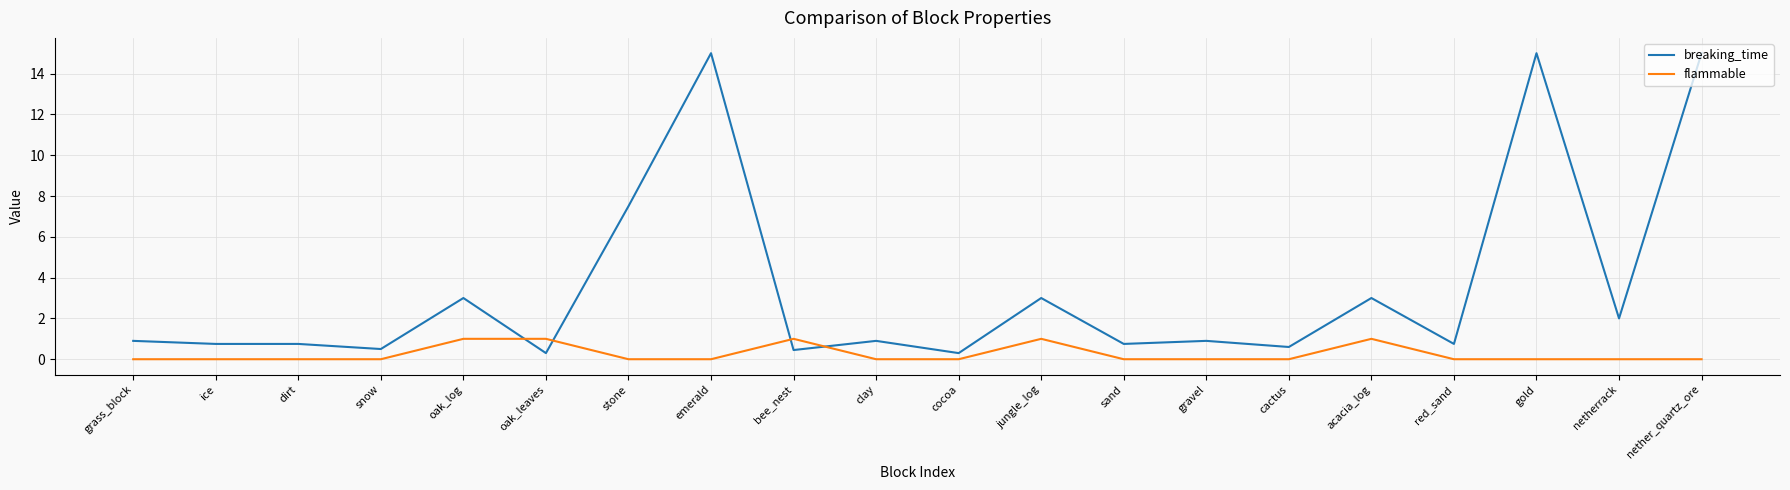

What is the total value across all series at ice?

0.8